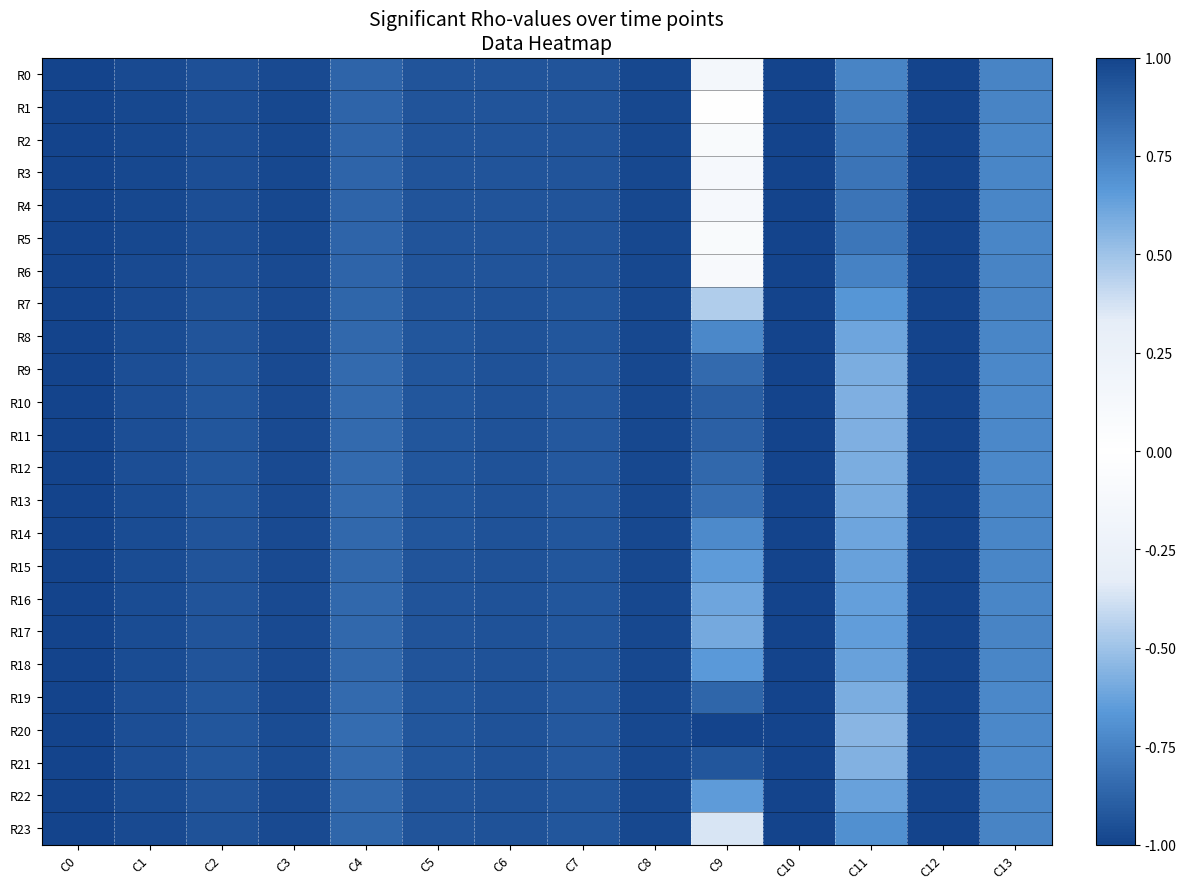

Reading left to right, what are all the values shown in this chart?

R0: C0=-1.0	C1=-1.0	C2=-1.0	C3=-1.0	C4=-0.9	C5=-0.9	C6=-0.9	C7=-0.9	C8=-1.0	C9=0.1	C10=-1.0	C11=-0.7	C12=-1.0	C13=-0.7
R1: C0=-1.0	C1=-1.0	C2=-1.0	C3=-1.0	C4=-0.9	C5=-0.9	C6=-0.9	C7=-0.9	C8=-1.0	C9=0.0	C10=-1.0	C11=-0.8	C12=-1.0	C13=-0.7
R2: C0=-1.0	C1=-1.0	C2=-1.0	C3=-1.0	C4=-0.9	C5=-0.9	C6=-0.9	C7=-0.9	C8=-1.0	C9=-0.1	C10=-1.0	C11=-0.8	C12=-1.0	C13=-0.7
R3: C0=-1.0	C1=-1.0	C2=-1.0	C3=-1.0	C4=-0.9	C5=-0.9	C6=-0.9	C7=-0.9	C8=-1.0	C9=-0.1	C10=-1.0	C11=-0.8	C12=-1.0	C13=-0.7
R4: C0=-1.0	C1=-1.0	C2=-1.0	C3=-1.0	C4=-0.9	C5=-0.9	C6=-0.9	C7=-0.9	C8=-1.0	C9=-0.1	C10=-1.0	C11=-0.8	C12=-1.0	C13=-0.7
R5: C0=-1.0	C1=-1.0	C2=-1.0	C3=-1.0	C4=-0.9	C5=-0.9	C6=-0.9	C7=-0.9	C8=-1.0	C9=-0.1	C10=-1.0	C11=-0.8	C12=-1.0	C13=-0.7
R6: C0=-1.0	C1=-1.0	C2=-1.0	C3=-1.0	C4=-0.9	C5=-0.9	C6=-0.9	C7=-0.9	C8=-1.0	C9=0.1	C10=-1.0	C11=-0.8	C12=-1.0	C13=-0.7
R7: C0=-1.0	C1=-1.0	C2=-0.9	C3=-1.0	C4=-0.9	C5=-0.9	C6=-0.9	C7=-0.9	C8=-1.0	C9=0.5	C10=-1.0	C11=-0.7	C12=-1.0	C13=-0.7
R8: C0=-1.0	C1=-1.0	C2=-0.9	C3=-1.0	C4=-0.9	C5=-0.9	C6=-0.9	C7=-0.9	C8=-1.0	C9=0.7	C10=-1.0	C11=-0.6	C12=-1.0	C13=-0.7
R9: C0=-1.0	C1=-1.0	C2=-0.9	C3=-1.0	C4=-0.8	C5=-0.9	C6=-0.9	C7=-0.9	C8=-1.0	C9=0.9	C10=-1.0	C11=-0.6	C12=-1.0	C13=-0.7
R10: C0=-1.0	C1=-1.0	C2=-0.9	C3=-1.0	C4=-0.8	C5=-0.9	C6=-0.9	C7=-0.9	C8=-1.0	C9=0.9	C10=-1.0	C11=-0.6	C12=-1.0	C13=-0.7
R11: C0=-1.0	C1=-1.0	C2=-0.9	C3=-1.0	C4=-0.8	C5=-0.9	C6=-0.9	C7=-0.9	C8=-1.0	C9=0.9	C10=-1.0	C11=-0.6	C12=-1.0	C13=-0.7
R12: C0=-1.0	C1=-1.0	C2=-0.9	C3=-1.0	C4=-0.8	C5=-0.9	C6=-0.9	C7=-0.9	C8=-1.0	C9=0.9	C10=-1.0	C11=-0.6	C12=-1.0	C13=-0.7
R13: C0=-1.0	C1=-1.0	C2=-0.9	C3=-1.0	C4=-0.8	C5=-0.9	C6=-0.9	C7=-0.9	C8=-1.0	C9=0.8	C10=-1.0	C11=-0.6	C12=-1.0	C13=-0.7
R14: C0=-1.0	C1=-1.0	C2=-0.9	C3=-1.0	C4=-0.9	C5=-0.9	C6=-0.9	C7=-0.9	C8=-1.0	C9=0.7	C10=-1.0	C11=-0.6	C12=-1.0	C13=-0.7
R15: C0=-1.0	C1=-1.0	C2=-0.9	C3=-1.0	C4=-0.9	C5=-0.9	C6=-0.9	C7=-0.9	C8=-1.0	C9=0.7	C10=-1.0	C11=-0.6	C12=-1.0	C13=-0.7
R16: C0=-1.0	C1=-1.0	C2=-0.9	C3=-1.0	C4=-0.9	C5=-0.9	C6=-0.9	C7=-0.9	C8=-1.0	C9=0.6	C10=-1.0	C11=-0.6	C12=-1.0	C13=-0.7
R17: C0=-1.0	C1=-1.0	C2=-0.9	C3=-1.0	C4=-0.9	C5=-0.9	C6=-0.9	C7=-0.9	C8=-1.0	C9=0.6	C10=-1.0	C11=-0.6	C12=-1.0	C13=-0.7
R18: C0=-1.0	C1=-1.0	C2=-0.9	C3=-1.0	C4=-0.9	C5=-0.9	C6=-0.9	C7=-0.9	C8=-1.0	C9=0.7	C10=-1.0	C11=-0.6	C12=-1.0	C13=-0.7
R19: C0=-1.0	C1=-1.0	C2=-0.9	C3=-1.0	C4=-0.8	C5=-0.9	C6=-0.9	C7=-0.9	C8=-1.0	C9=0.9	C10=-1.0	C11=-0.6	C12=-1.0	C13=-0.7
R20: C0=-1.0	C1=-1.0	C2=-0.9	C3=-1.0	C4=-0.8	C5=-0.9	C6=-0.9	C7=-0.9	C8=-1.0	C9=1.0	C10=-1.0	C11=-0.6	C12=-1.0	C13=-0.7
R21: C0=-1.0	C1=-1.0	C2=-0.9	C3=-1.0	C4=-0.8	C5=-0.9	C6=-0.9	C7=-0.9	C8=-1.0	C9=0.9	C10=-1.0	C11=-0.6	C12=-1.0	C13=-0.7
R22: C0=-1.0	C1=-1.0	C2=-0.9	C3=-1.0	C4=-0.9	C5=-0.9	C6=-0.9	C7=-0.9	C8=-1.0	C9=0.7	C10=-1.0	C11=-0.6	C12=-1.0	C13=-0.7
R23: C0=-1.0	C1=-1.0	C2=-0.9	C3=-1.0	C4=-0.9	C5=-0.9	C6=-0.9	C7=-0.9	C8=-1.0	C9=0.4	C10=-1.0	C11=-0.7	C12=-1.0	C13=-0.7